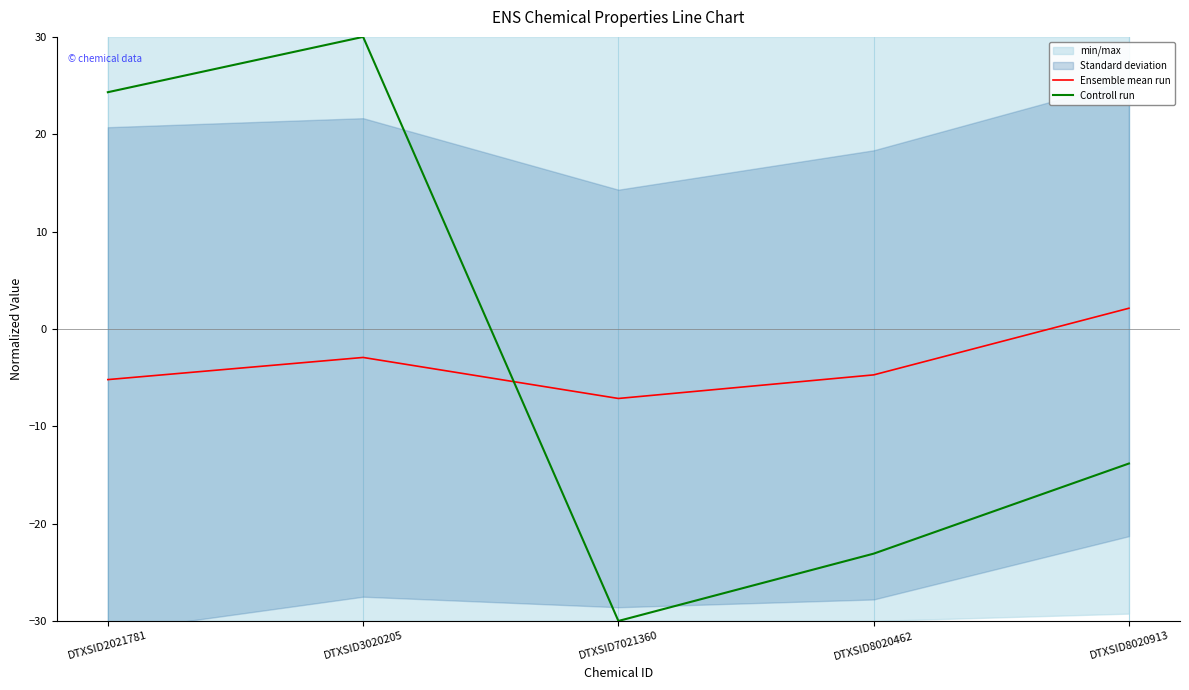

Where is Ensemble mean run nearest to the value -2?

DTXSID3020205